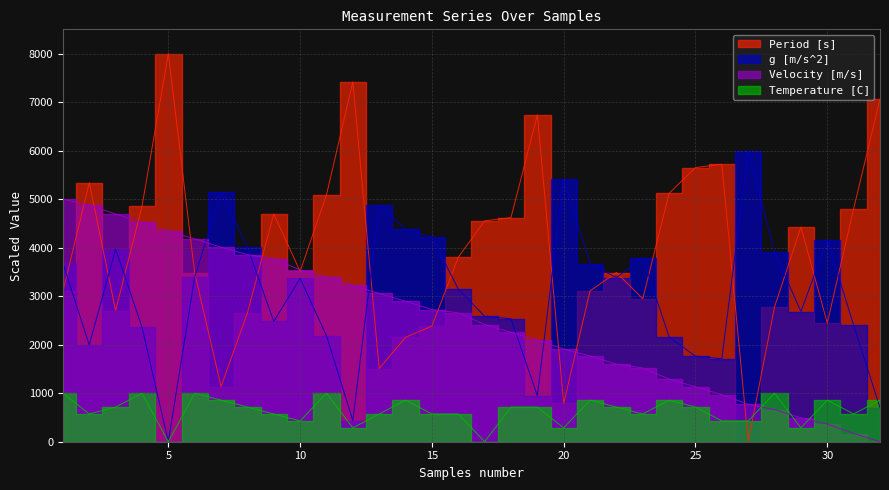

Between 7 and 10, which is larger?

10